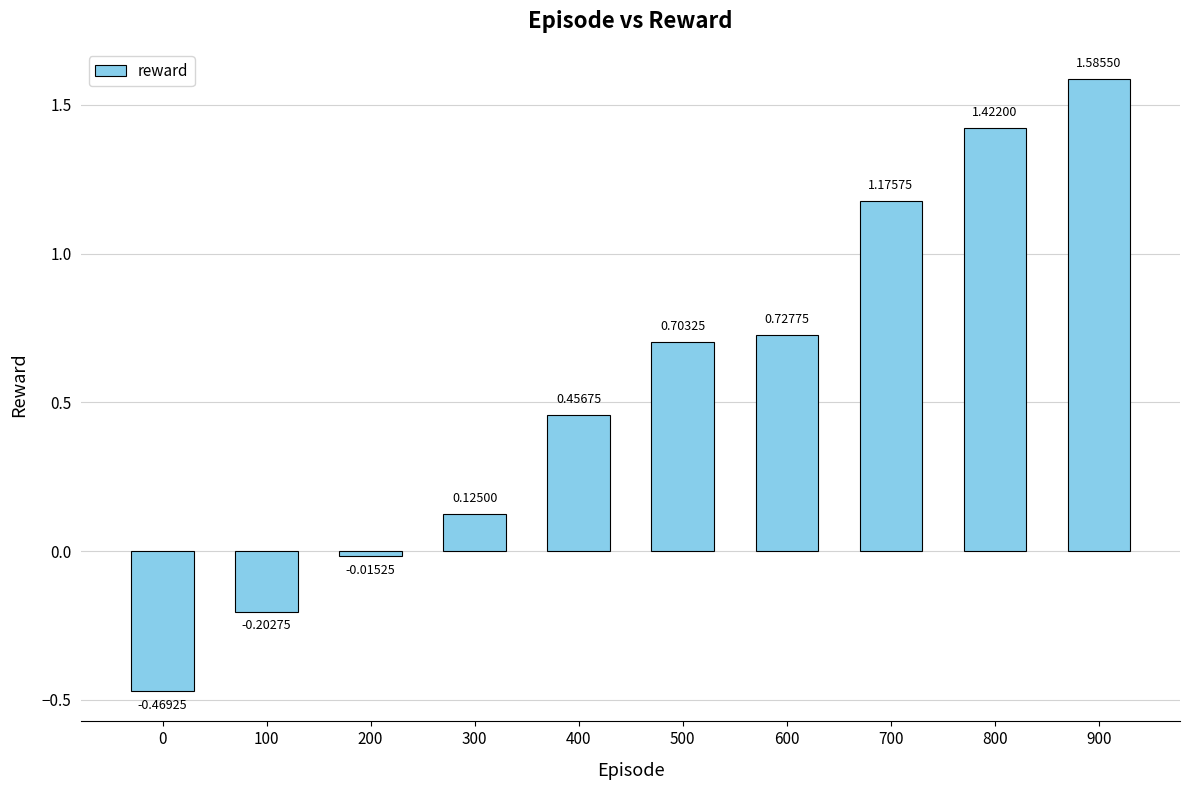

What is the change in value from 0 to 300?

+0.6